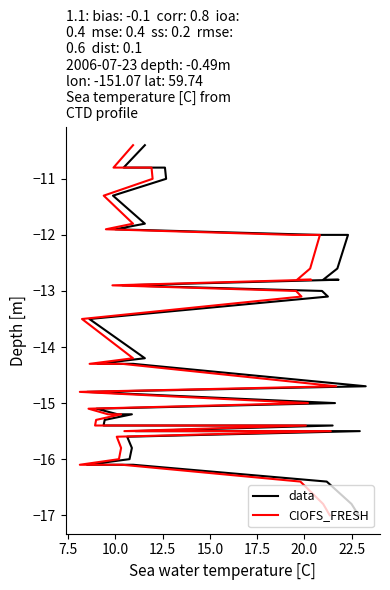

What is the highest value of the data series?

-10.4